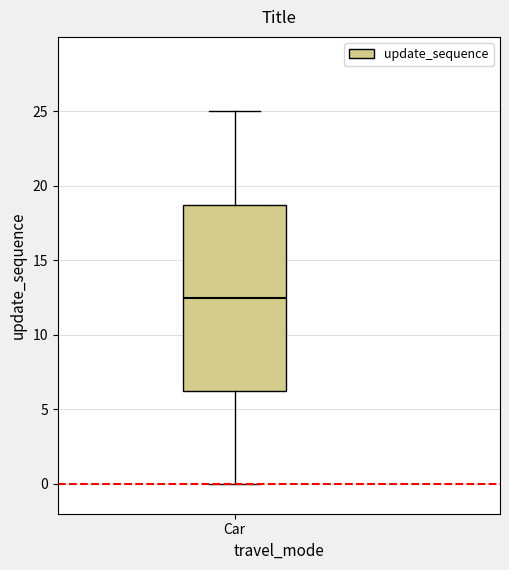

Read this box plot against the y-axis: the position of the median line, the range covered by the box, and the ends of both whiskers. The values are not printed on the chart, so give them approximately, as read against the axis.

median 12.5, box 6.5 to 19.0, whiskers 0.0 to 25.0